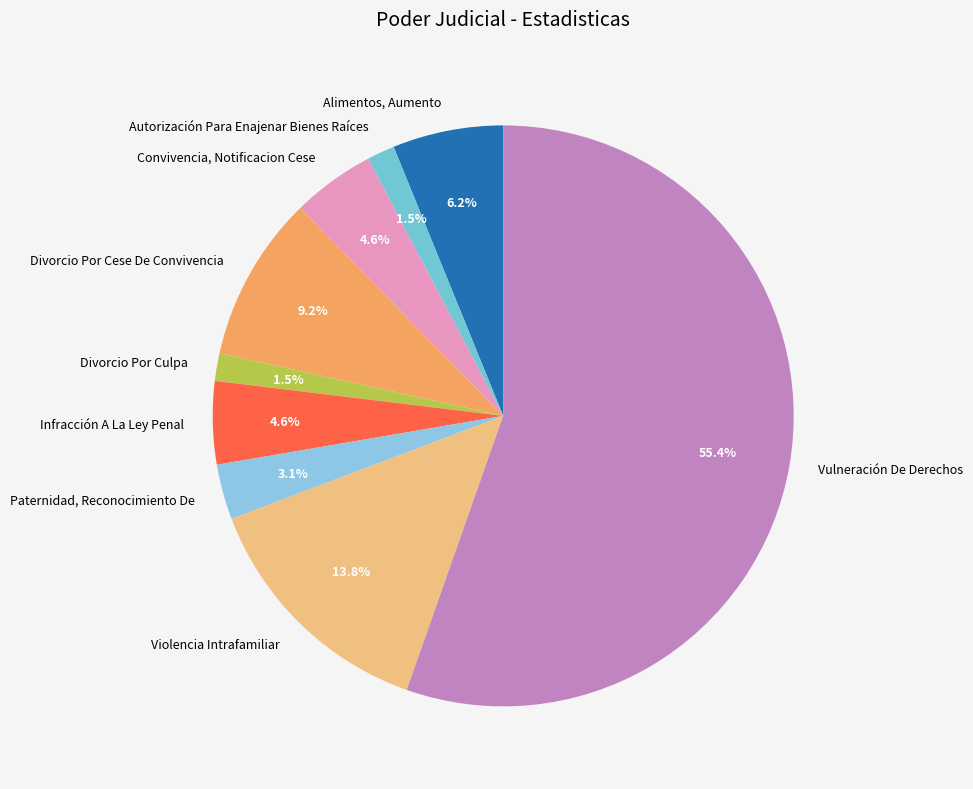

To the nearest percent, what is the difference between the largest and smallest slice percentages?

54%